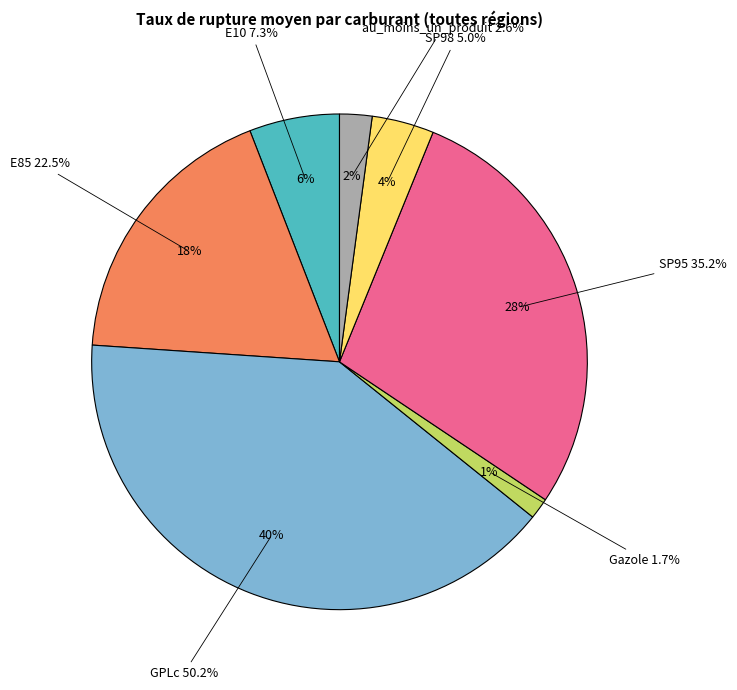

True or false: Gazole accounts for 13% of the total.

False